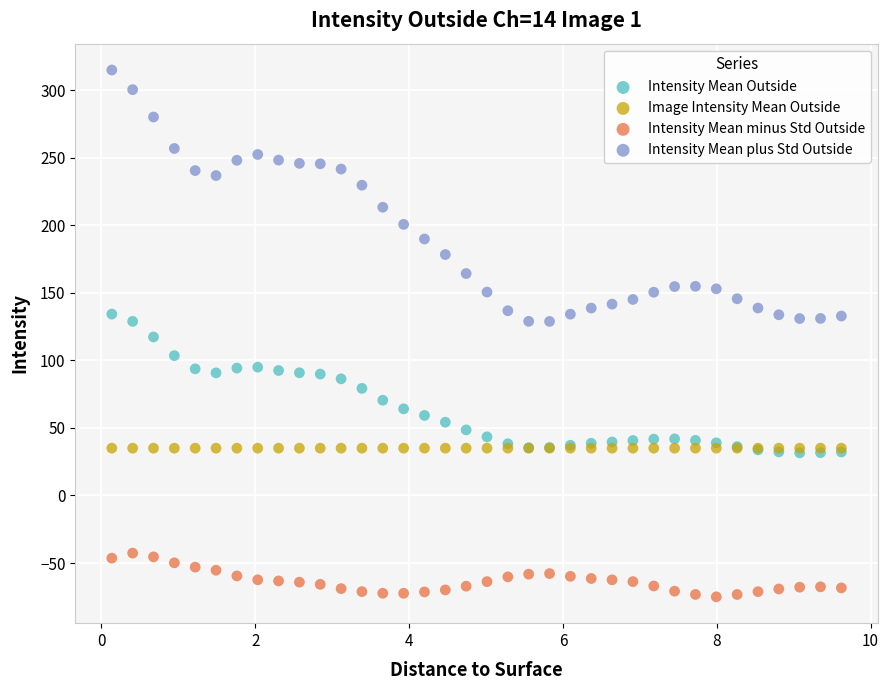

Which series reaches the minimum Y coordinate?

Intensity Mean minus Std Outside